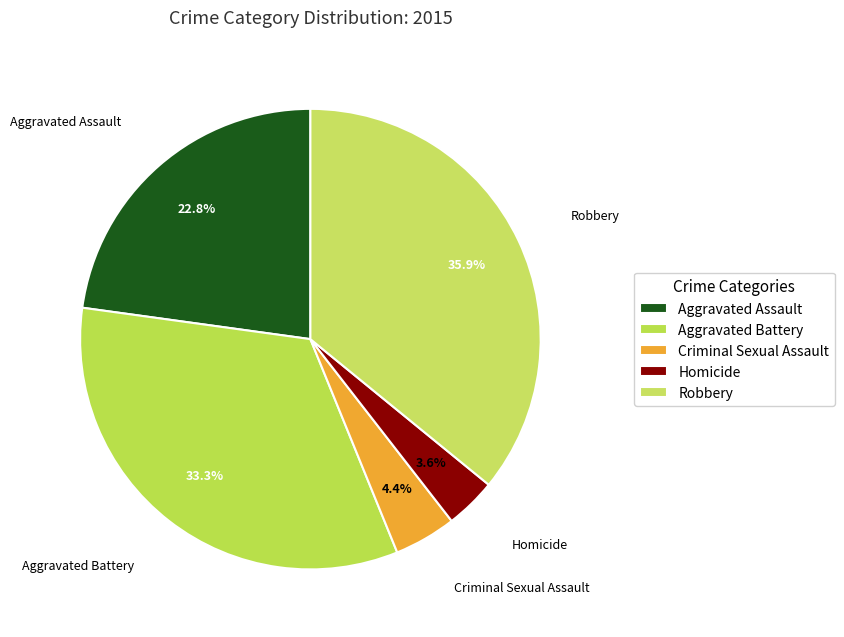

Is there a majority slice in this chart?

No